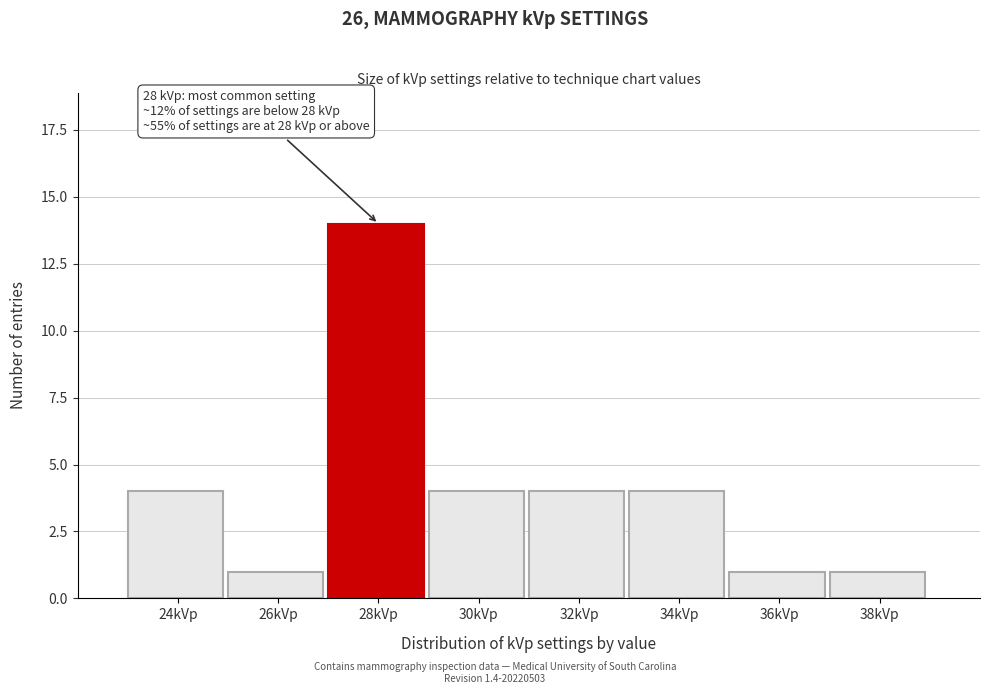

Reading left to right, list all the values displayed in this chart.

4	1	14	4	4	4	1	1